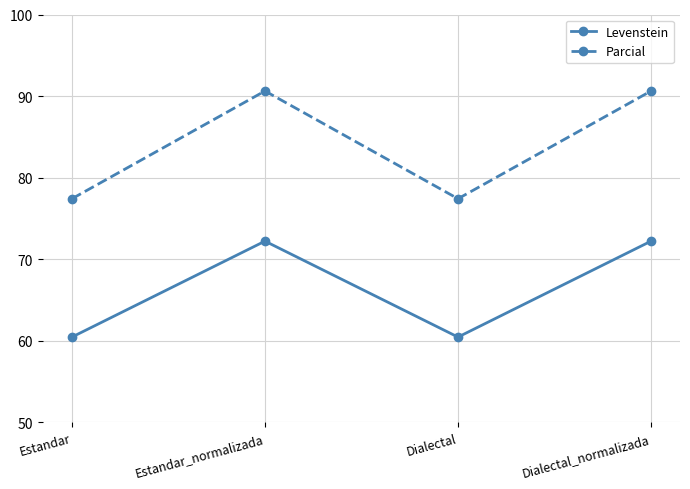

Reading left to right, list all the values displayed in this chart.

Levenstein: Estandar=60.5	Estandar_normalizada=72.2	Dialectal=60.5	Dialectal_normalizada=72.2
Parcial: Estandar=77.4	Estandar_normalizada=90.6	Dialectal=77.4	Dialectal_normalizada=90.6